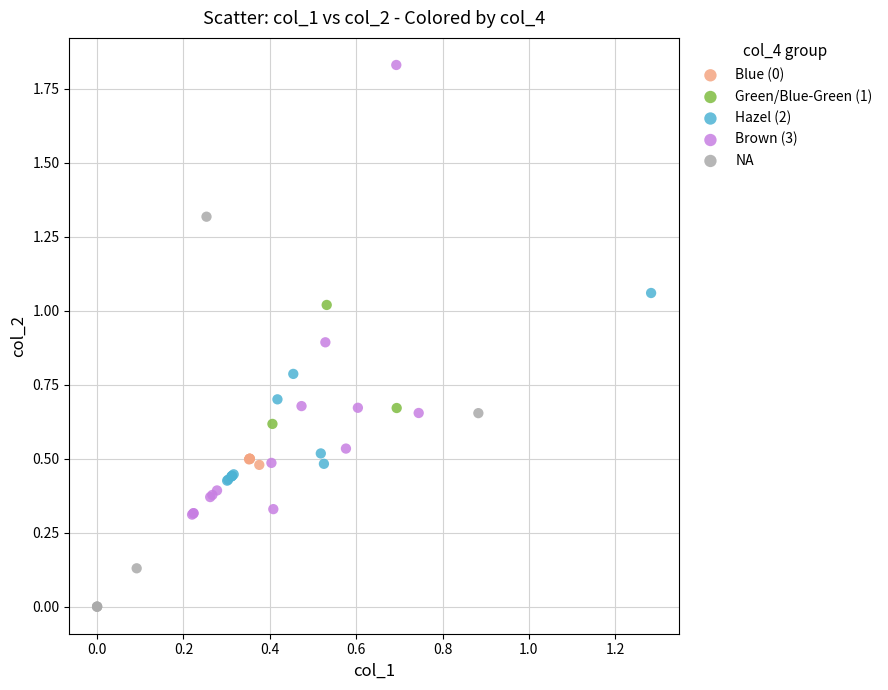

Which series reaches the maximum Y coordinate?

Brown (3)